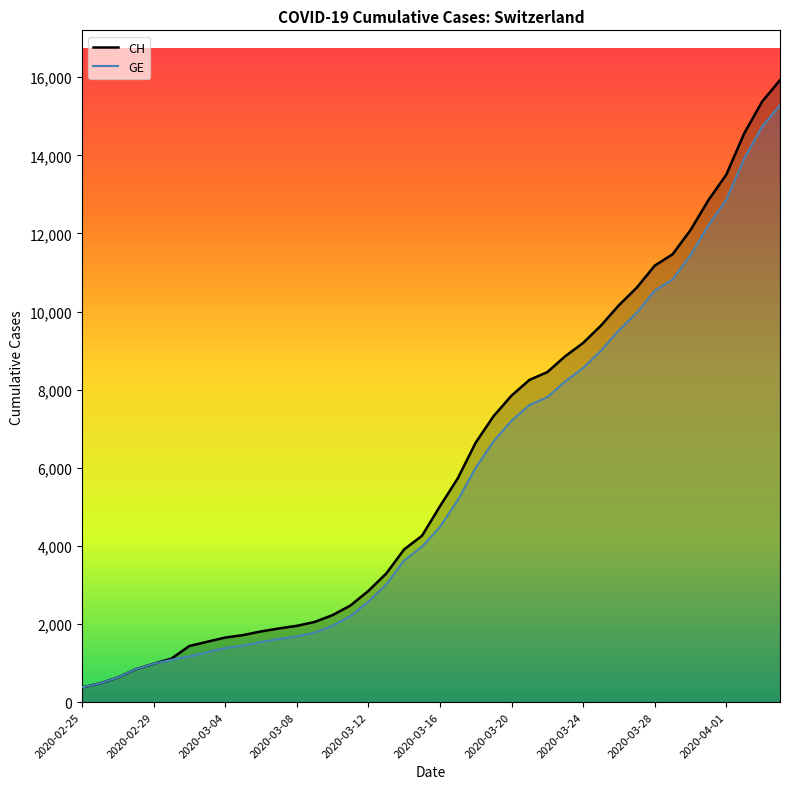

True or false: GE and CH intersect in this chart.

False